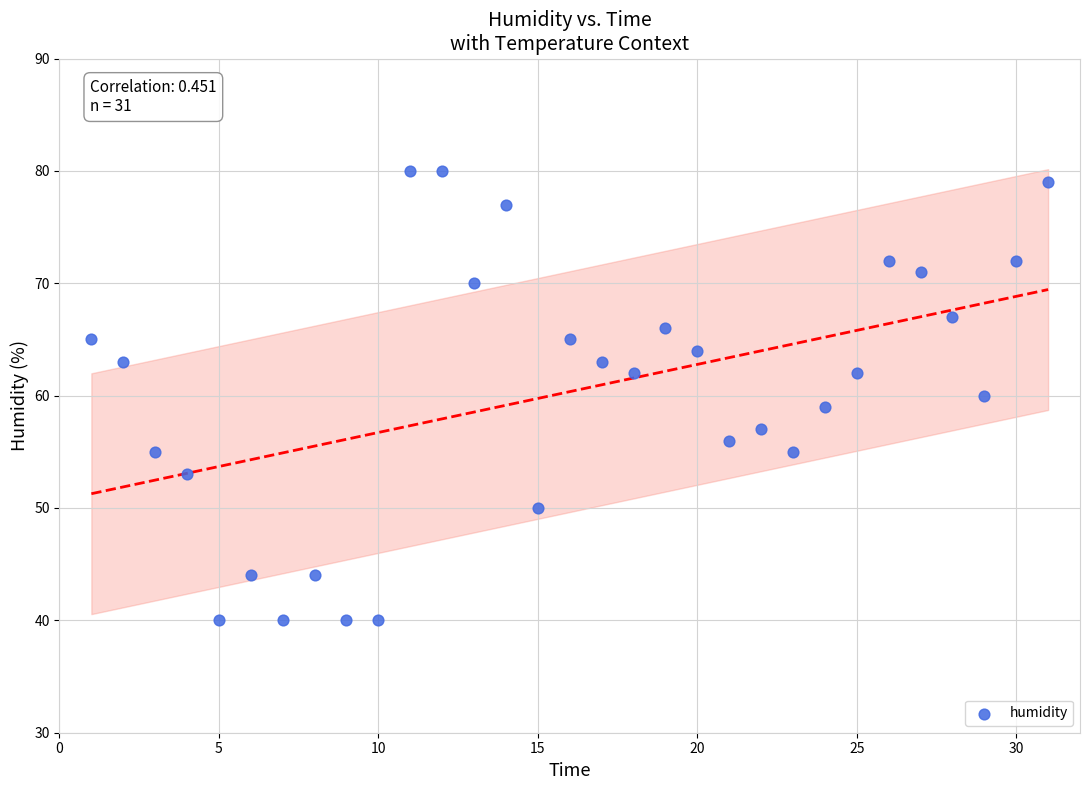

What is the range of Y values (max minus min)?

40